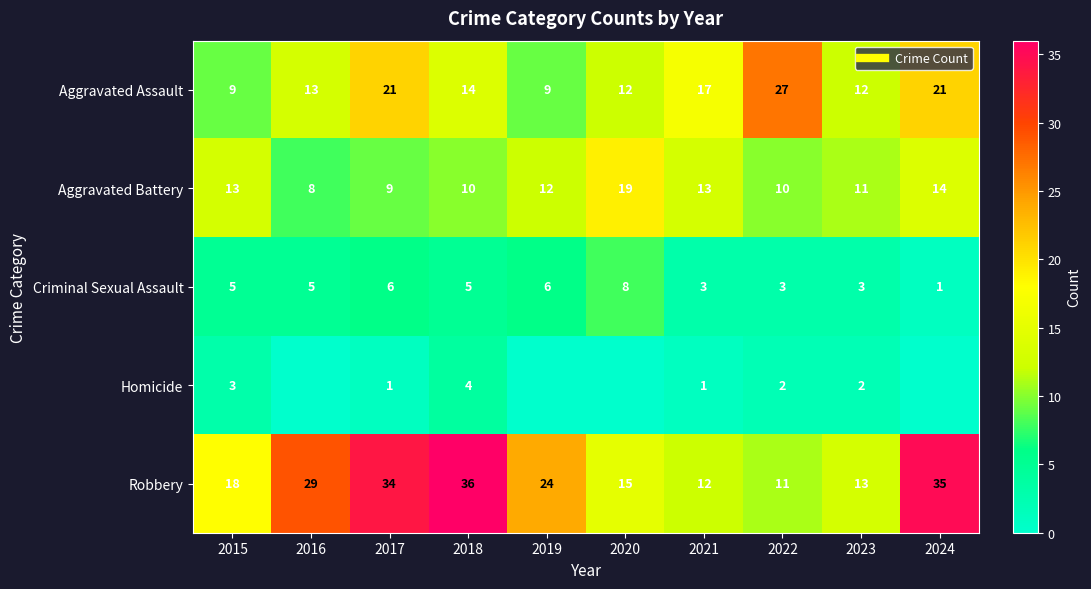

What is the difference between the Aggravated Assault values at 2017 and 2016?

8